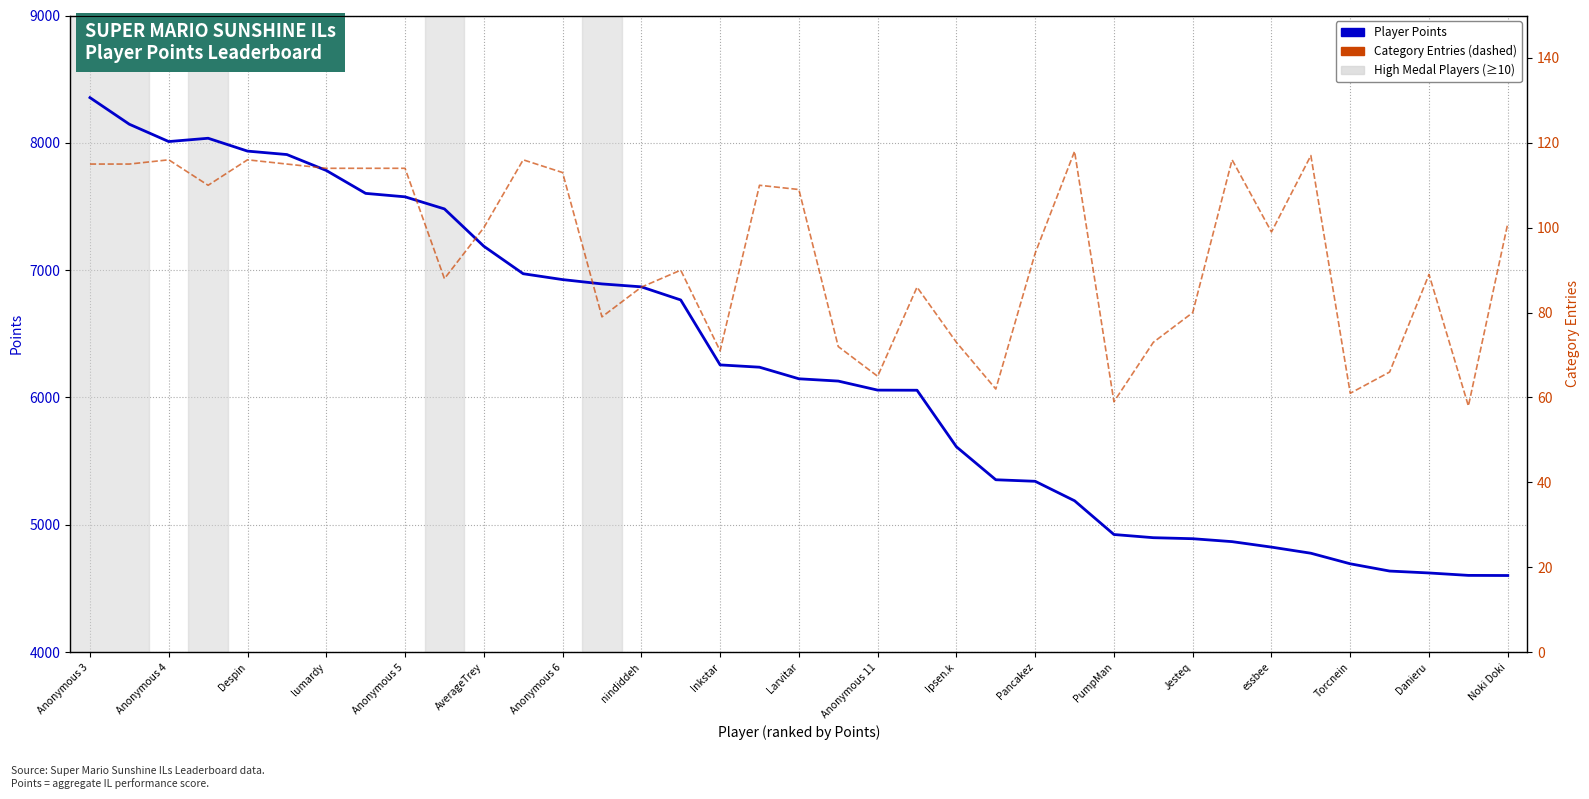

What value does the Category Entries series have at Danieru?

89